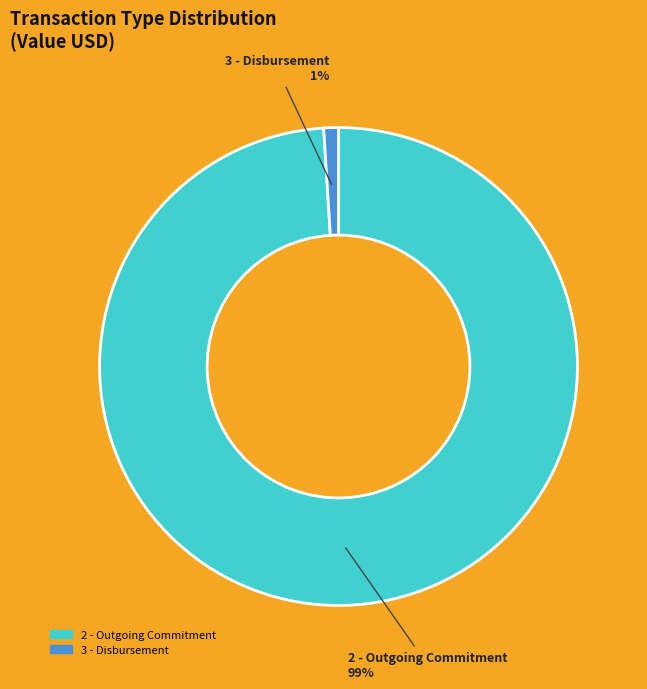

The 2 - Outgoing Commitment slice represents 99% of the pie. True or false?

True